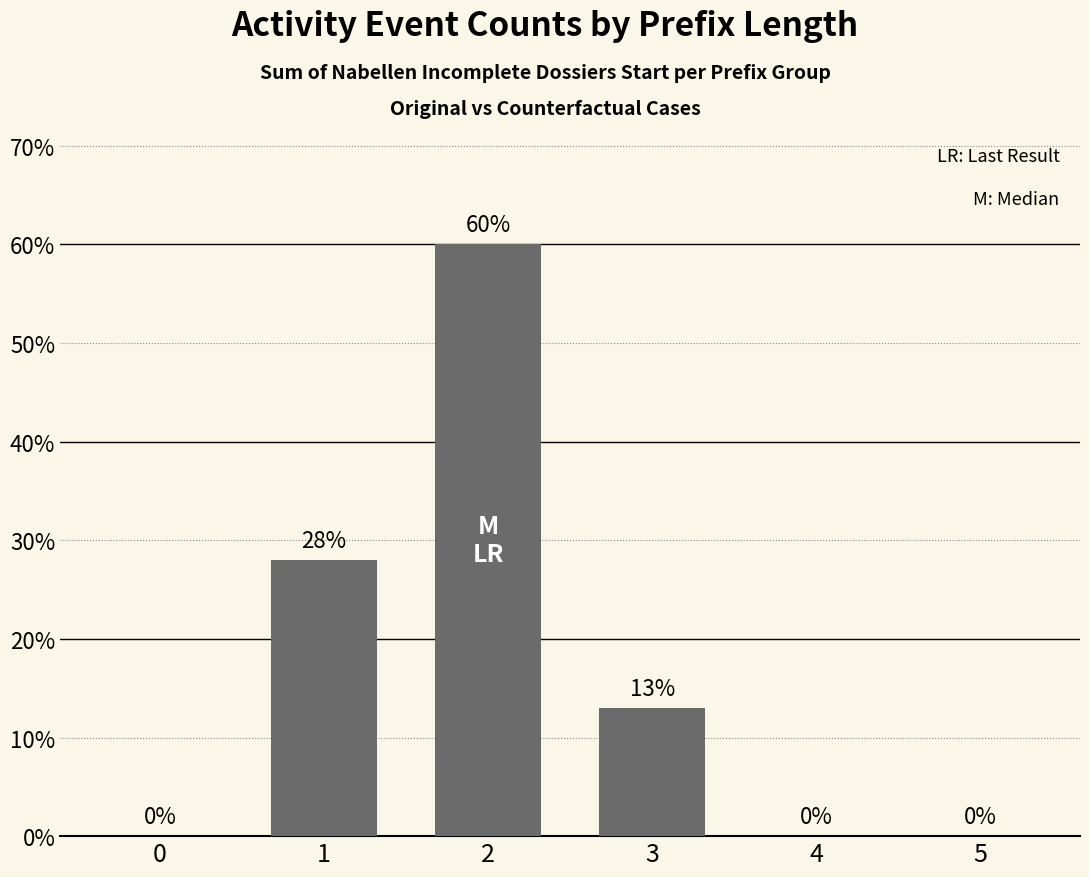

Which has a higher value, 5 or 1?

1